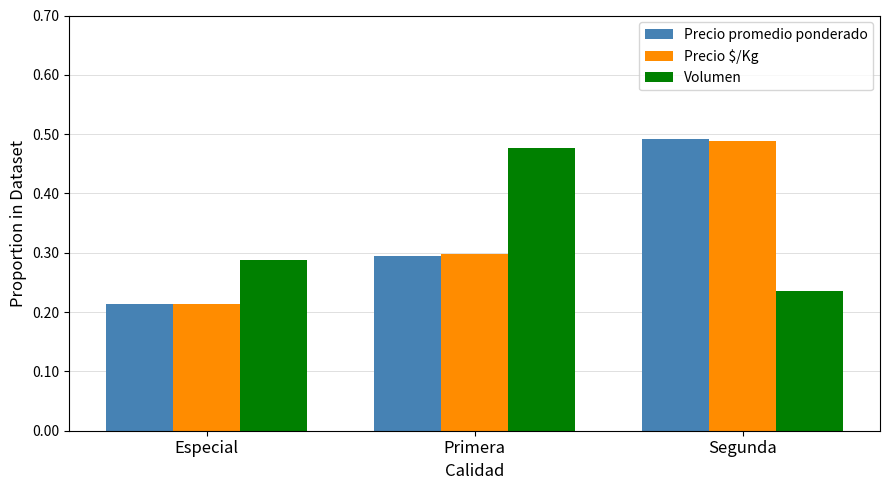

List the labels in order of Precio promedio ponderado value, smallest first.

Especial, Primera, Segunda